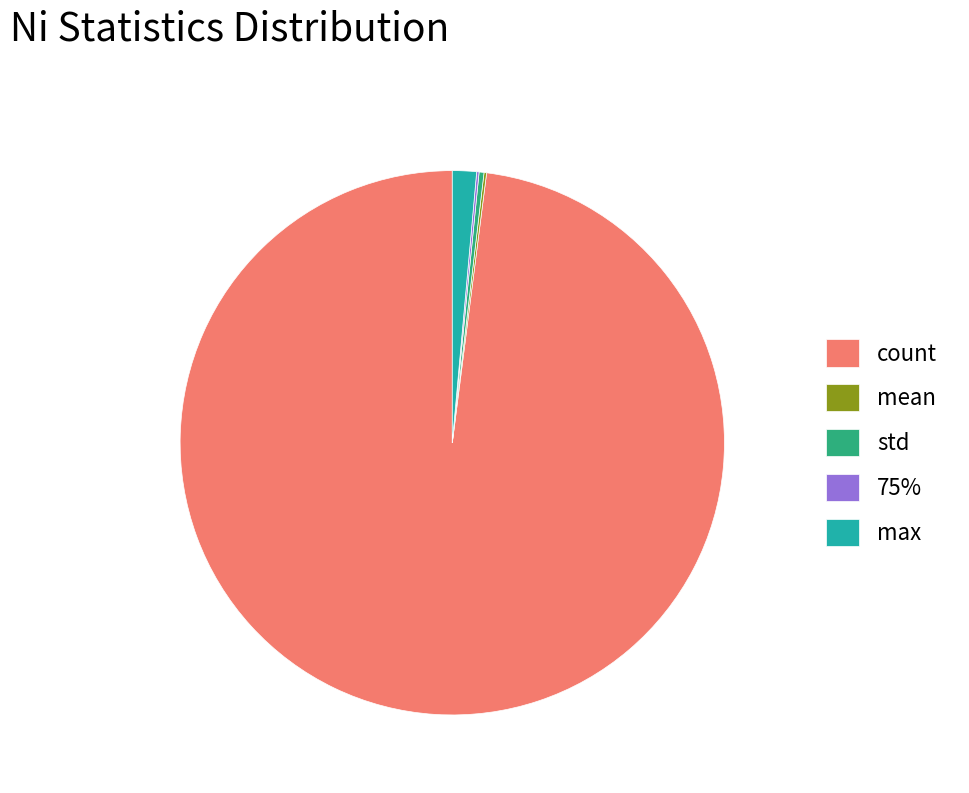

Is std the majority of the pie?

No